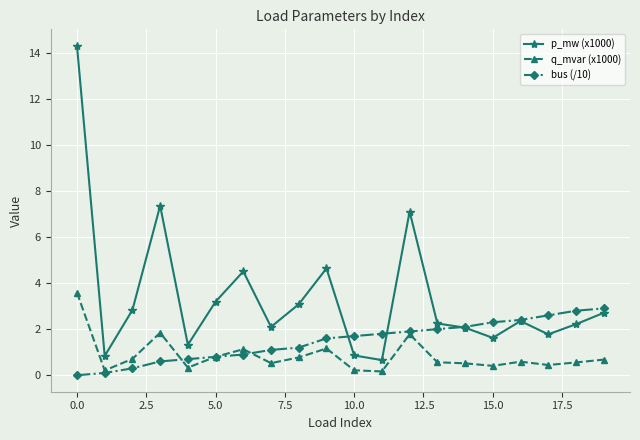

What is the difference between the second highest and second lowest values in the q_mvar (x1000) series?

1.6